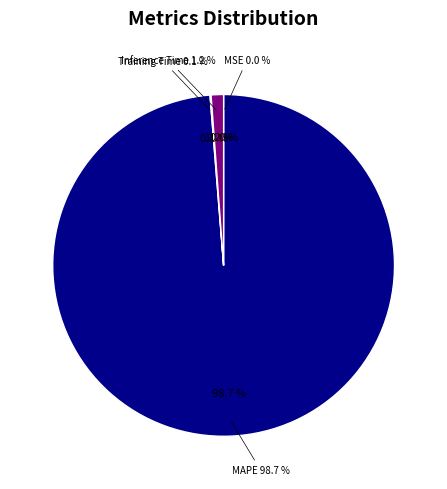

Combined, do Training Time and SMAPE account for over 50%?

No